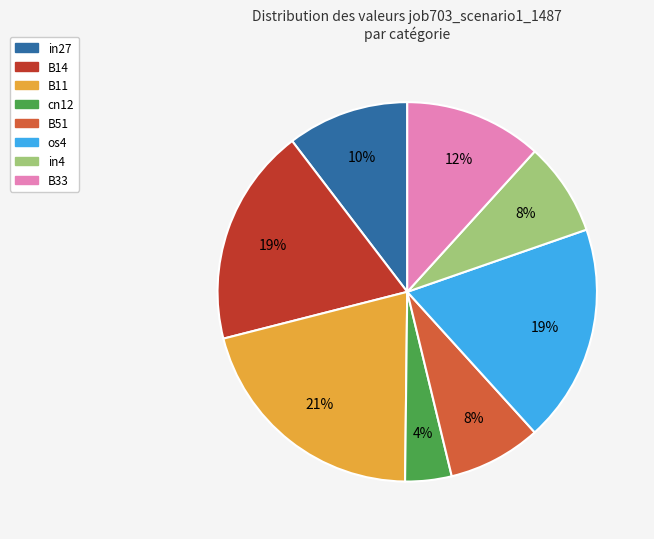

To the nearest percent, what is the average slice percentage?

12%